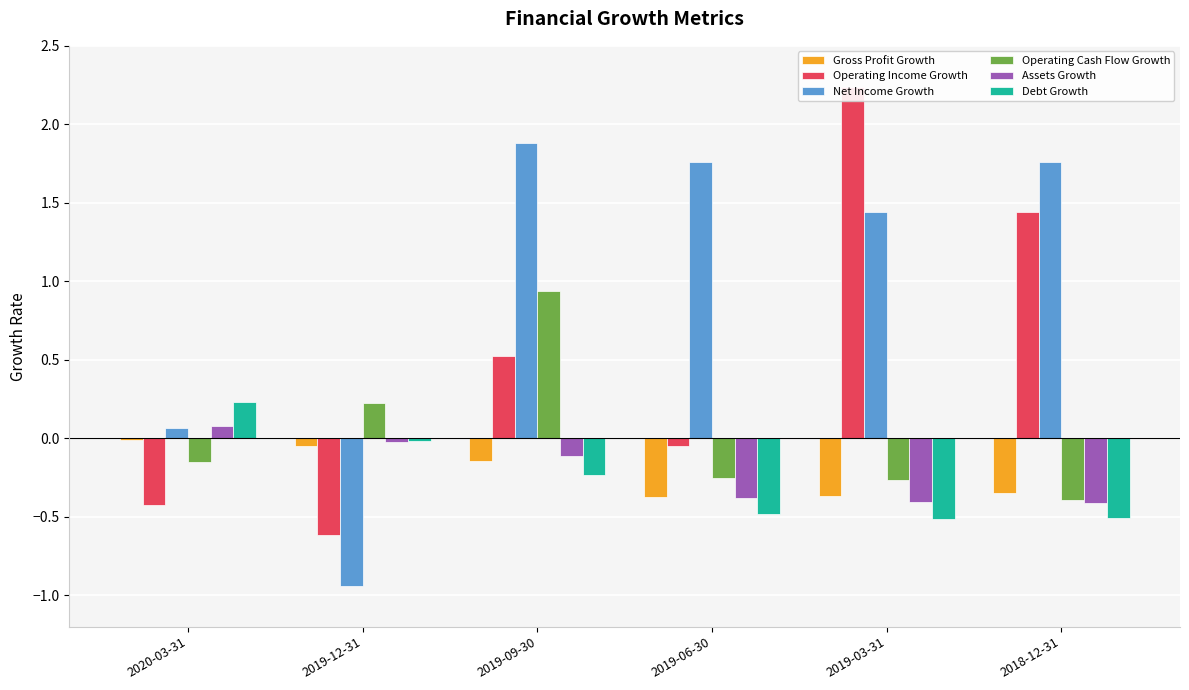

What value does the Operating Cash Flow Growth series have at 2019-06-30?

-0.3